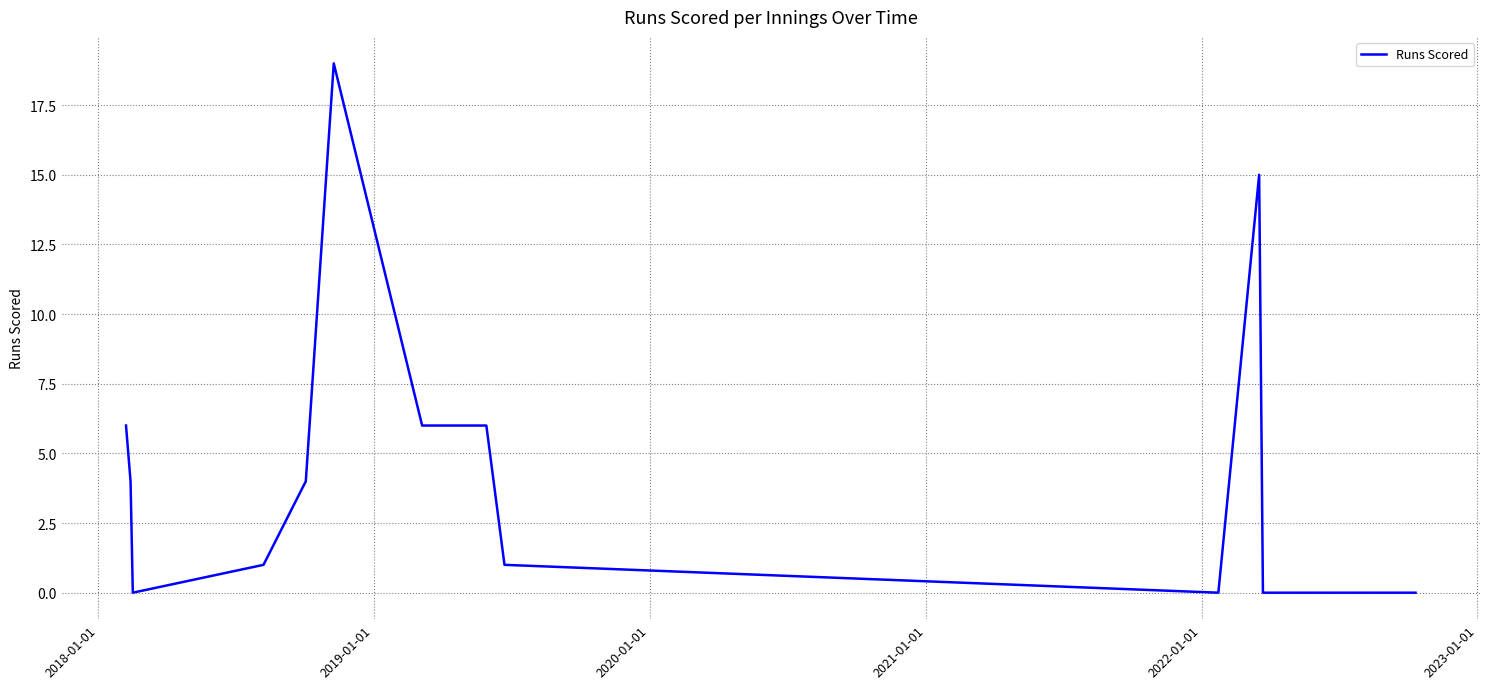

Is this an area chart (filled region under the line)?

No